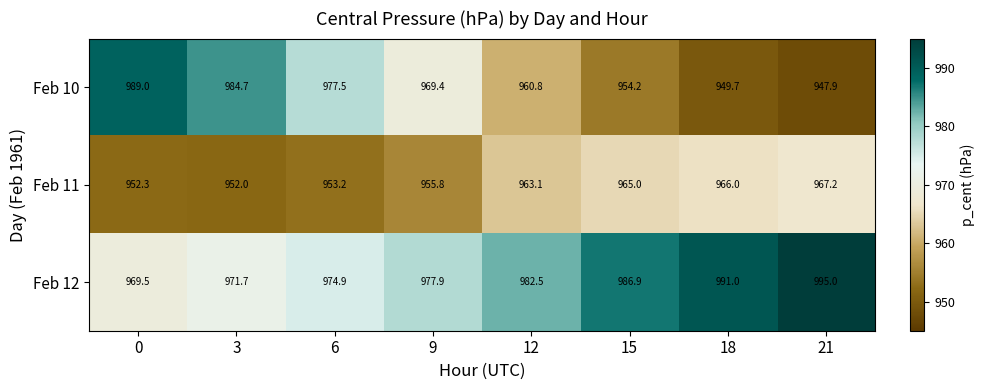

At which label is Feb 12 closest to 982?

12